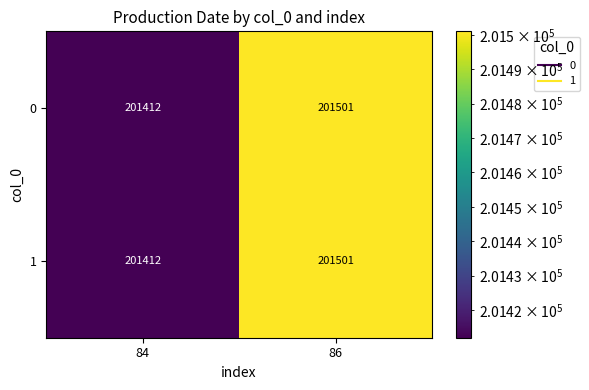

How many series are shown in this chart?

2